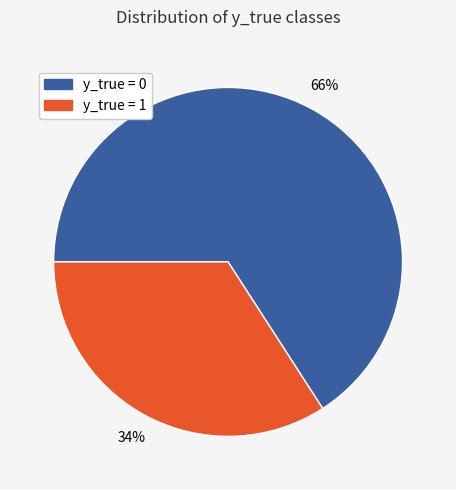

Does y_true = 0 account for over 50% of the chart?

Yes